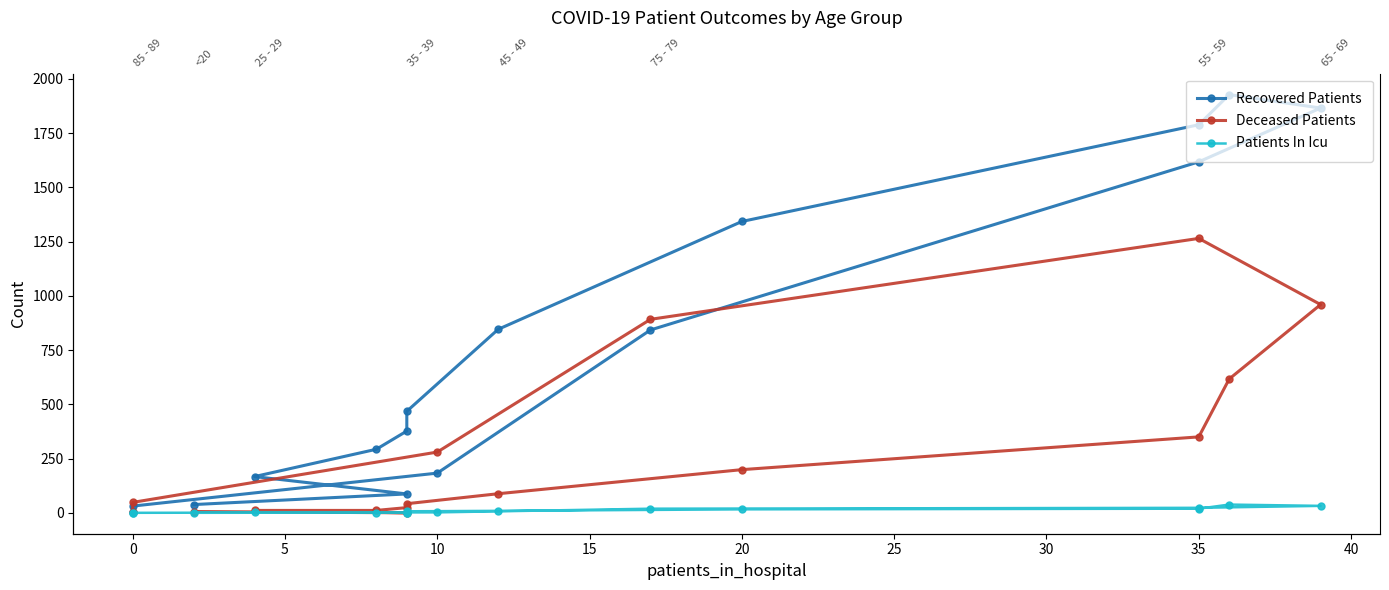

What are all the series names shown in the legend?

Recovered Patients, Deceased Patients, Patients In Icu